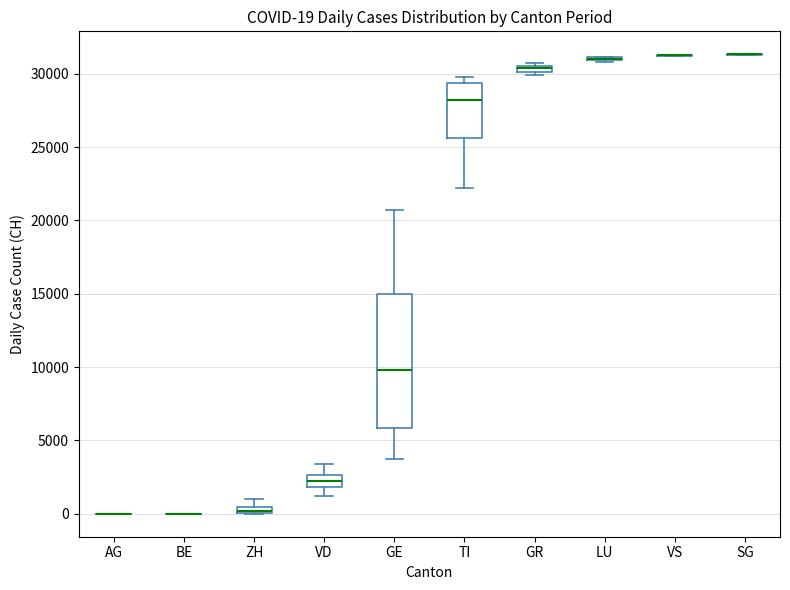

Comparing the boxes themselves (not the whiskers), which one is the tallest?

GE